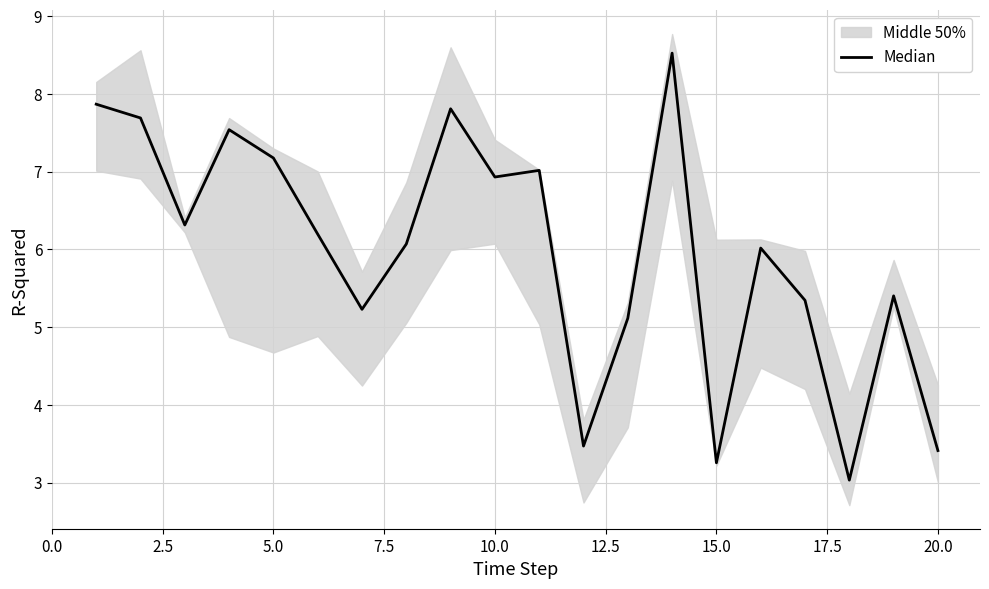

What is the maximum value shown in the chart?

8.5